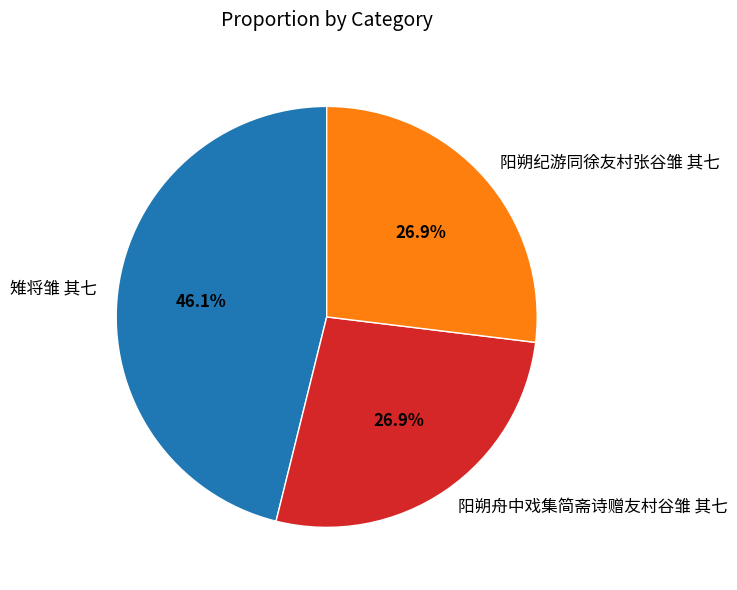

Approximately how many times larger is the value at 阳朔纪游同徐友村张谷雏 其七 compared to 雉将雏 其七?

0.6